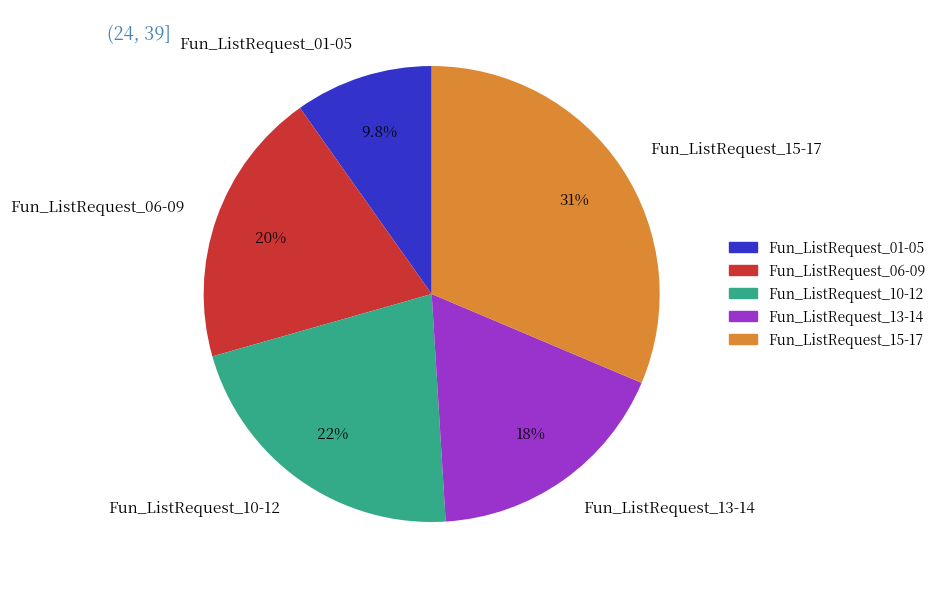

To the nearest percent, what is the average slice percentage?

20%